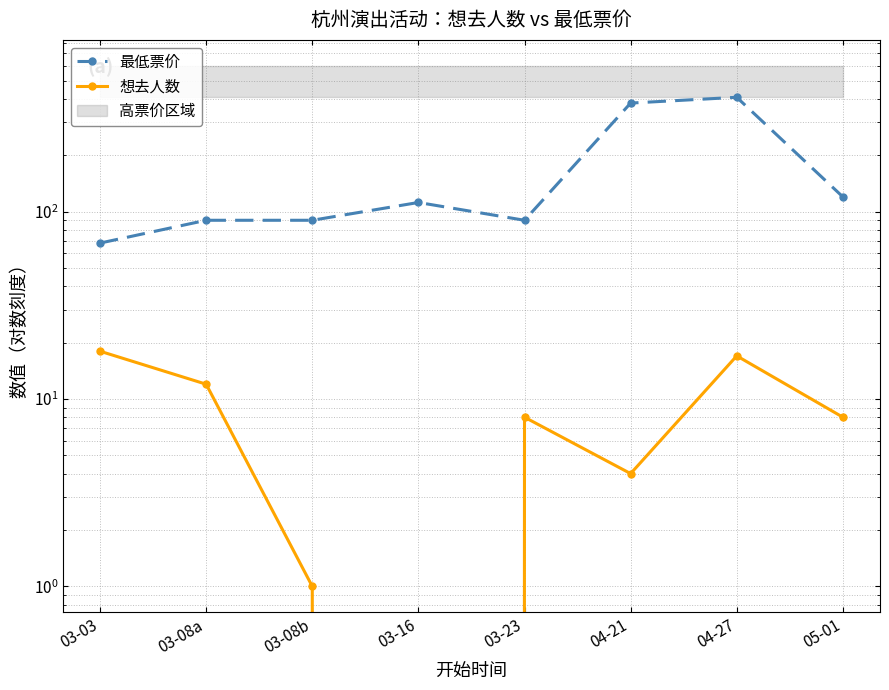

What is the difference between the 最低票价 values at 04-21 and 03-16?

268